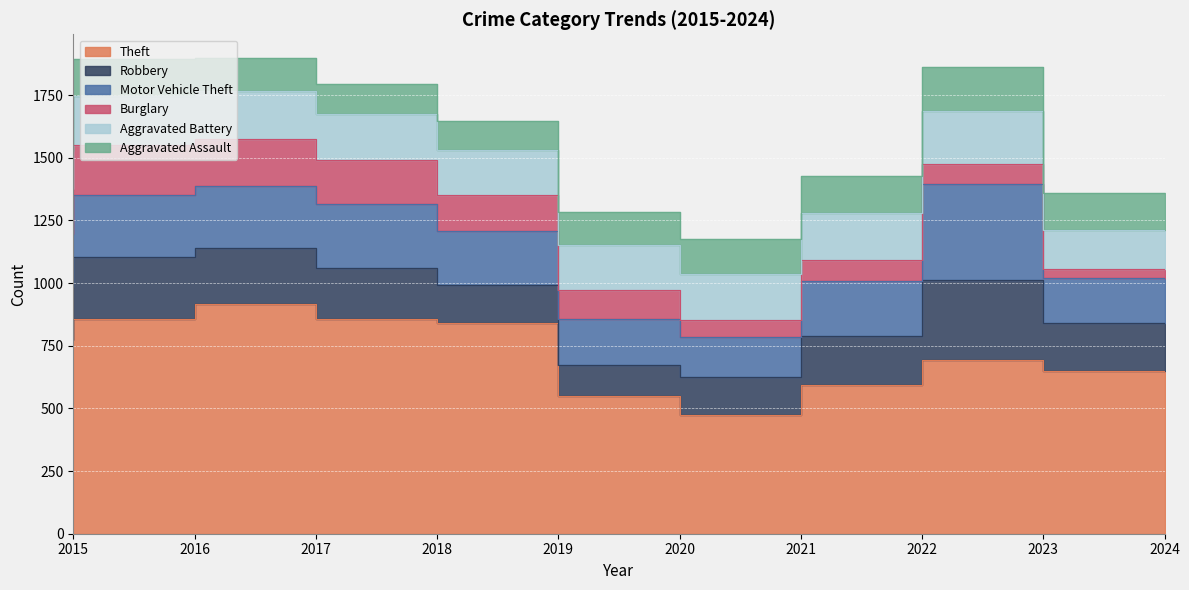

In Burglary, how many points are lower than both neighbors (excluding endpoints)?

1